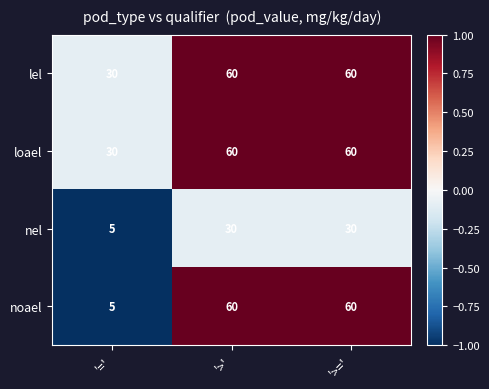

What is the total value across all series at '>='?

210